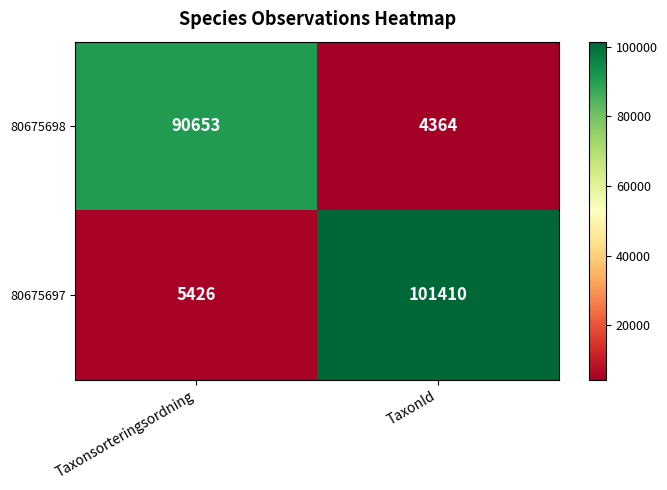

Is it true that 80675698 equals 29326 at Taxonsorteringsordning?

False